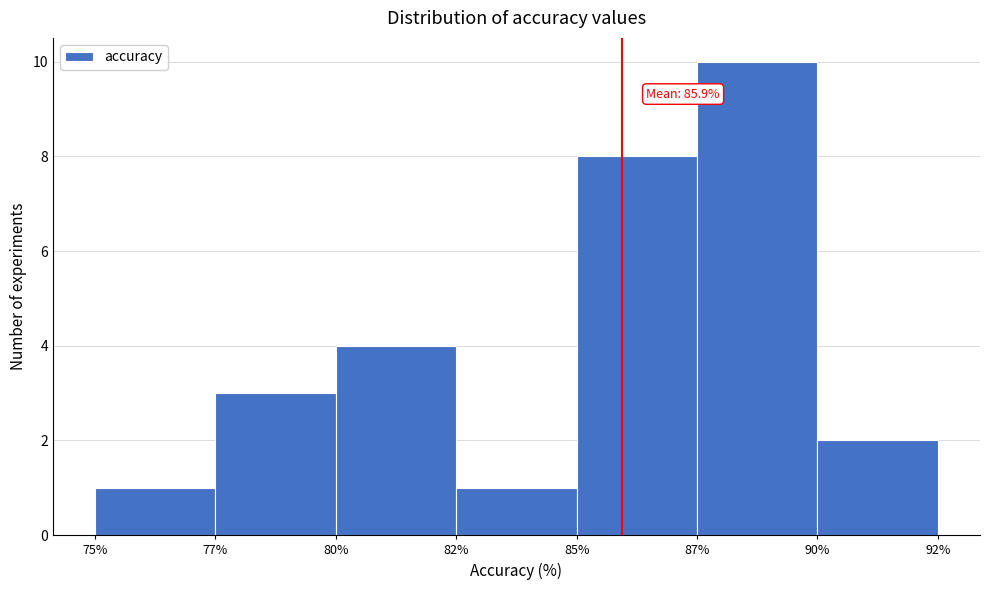

Reading left to right, extract all data points from this chart.

1	3	4	1	8	10	2